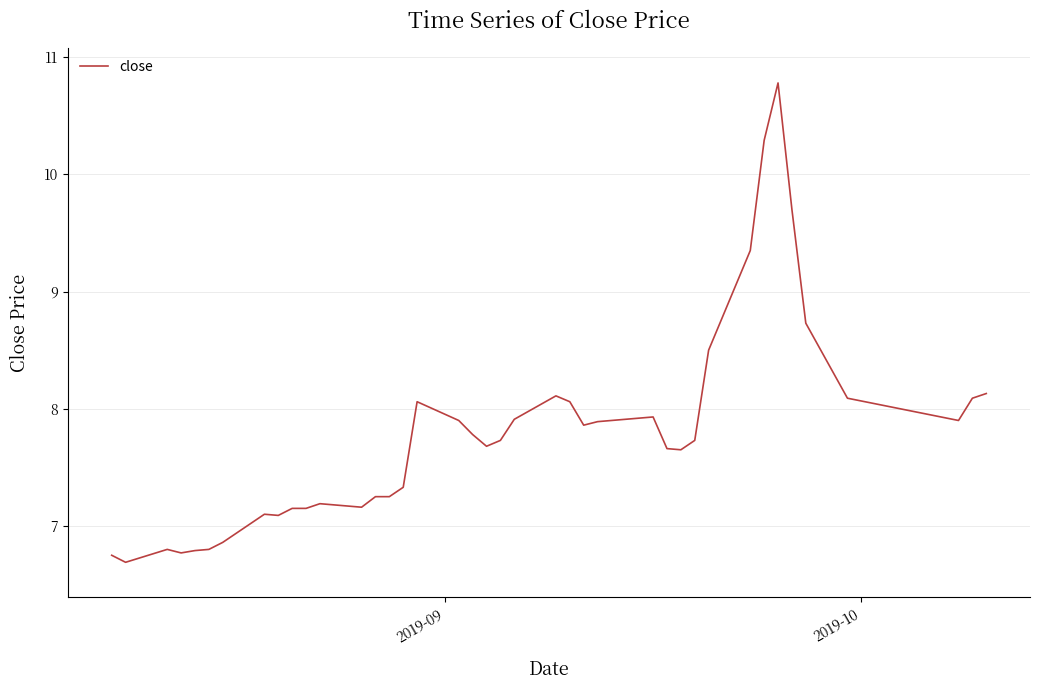

True or false: the data has more than 2 interior local peaks.

True